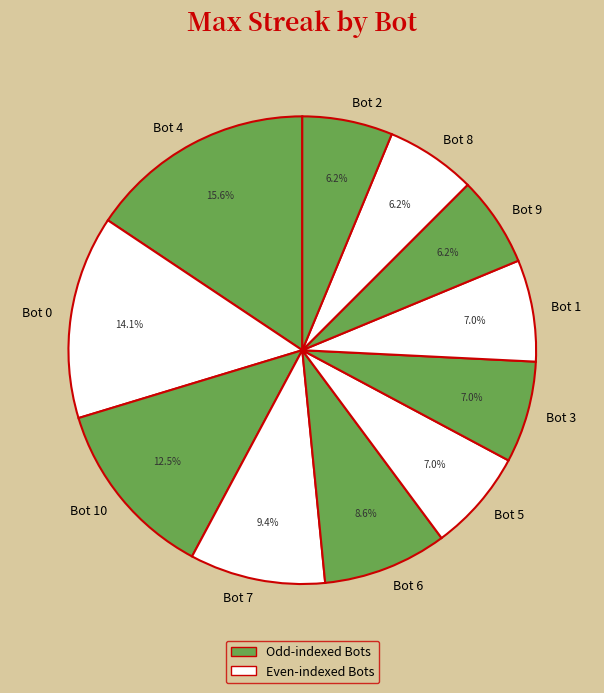

To the nearest percent, what portion does Bot 2 represent?

6%